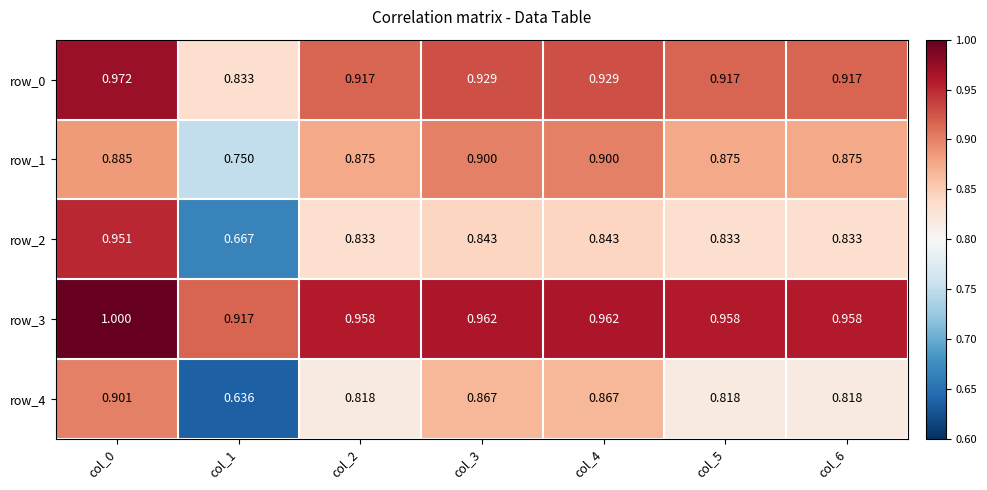

What is the approximate value of row_3 at col_3?

1.0